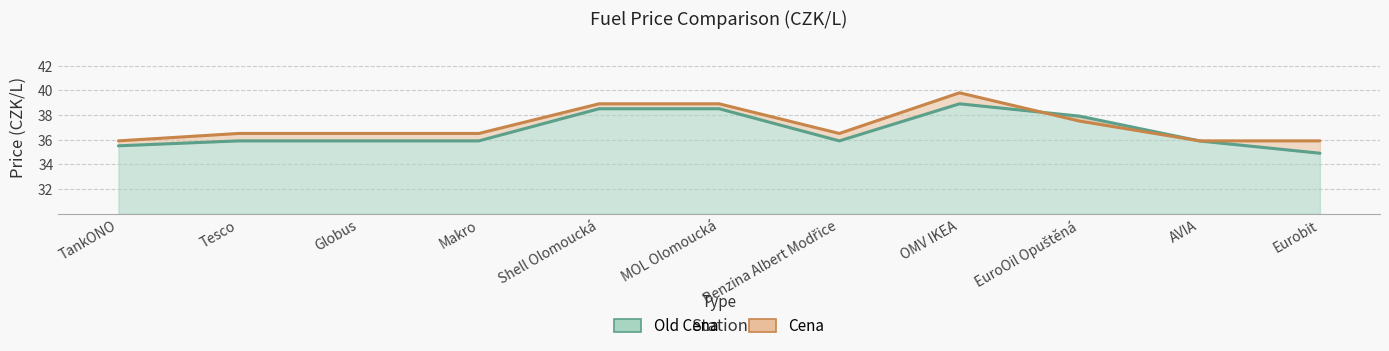

What is the label of the 1st point from the right?

Eurobit